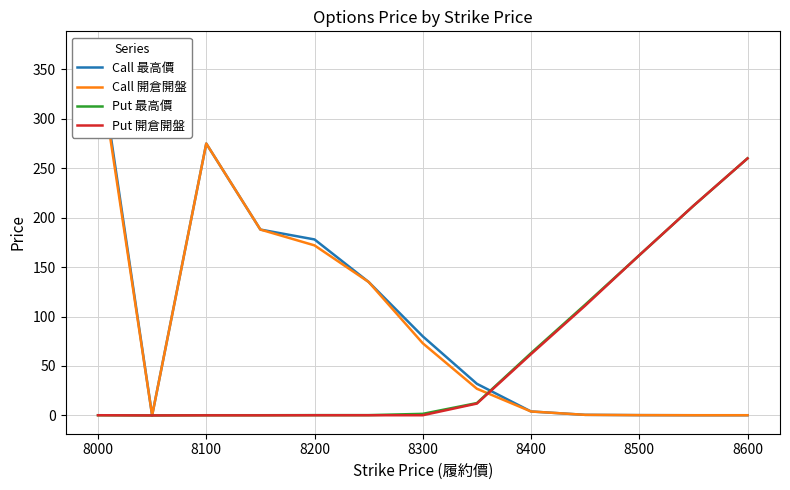

What is the difference between the maximum and minimum values in the Call 最高價 series?

370.0